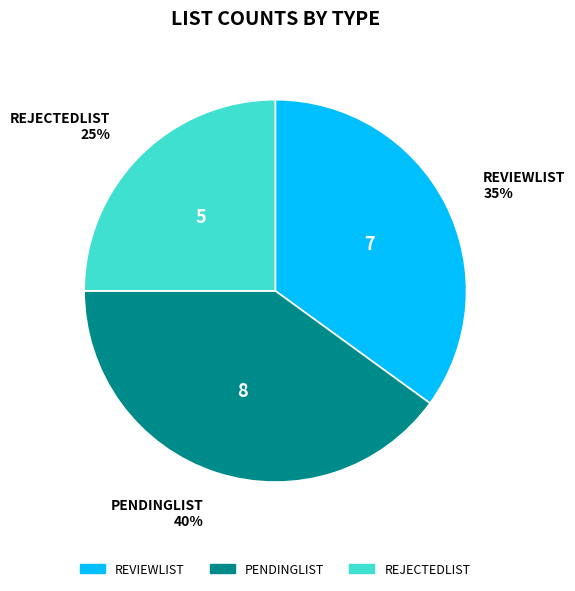

Between REVIEWLIST and REJECTEDLIST, which is larger?

REVIEWLIST